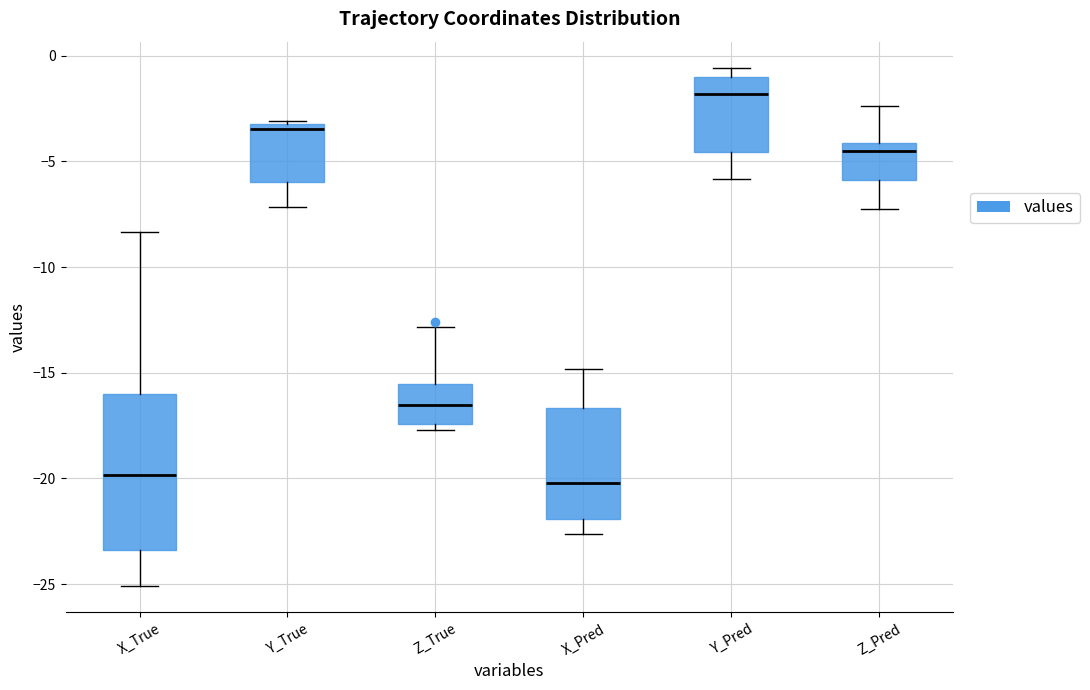

Where is the upper edge of the box for X_True on the y-axis? The values are not printed on the chart, so give them approximately, as read against the axis.

-16.0